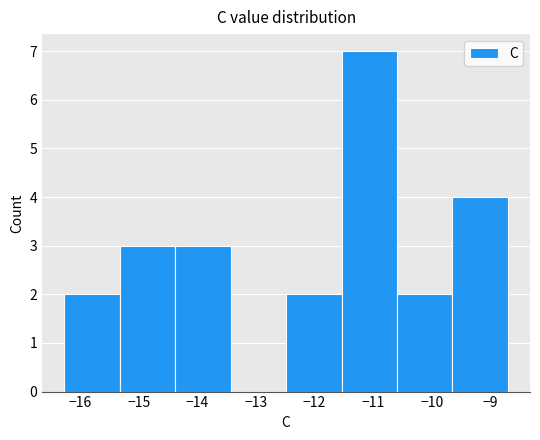

How tall is the bar that spans -14.4 to -13.4 on the x-axis? Neither the bar edges nor the heights are printed on the chart, so give them approximately, as read against the axes.

3